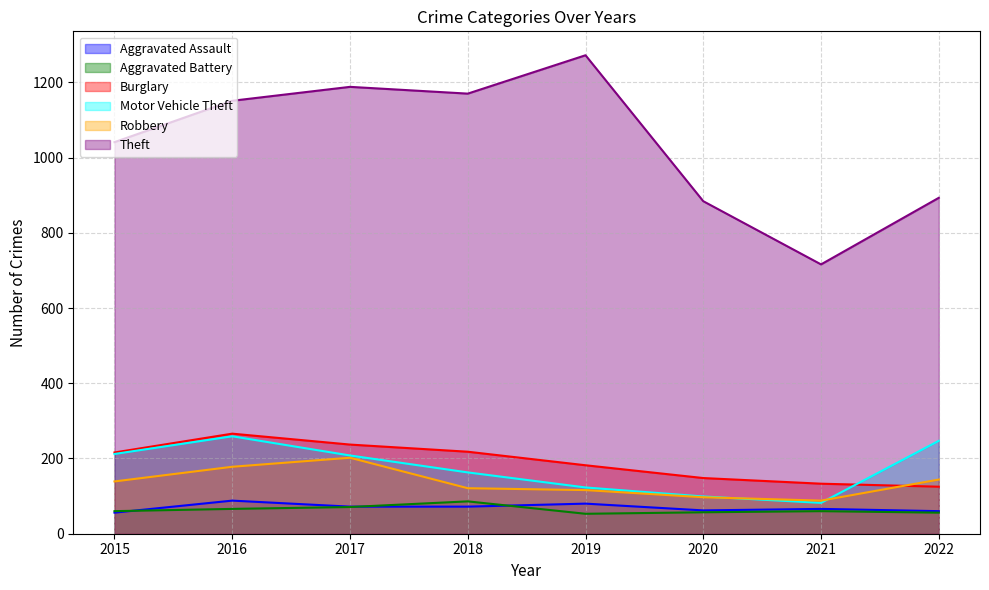

True or false: Theft has more than 1 interior local peaks.

True